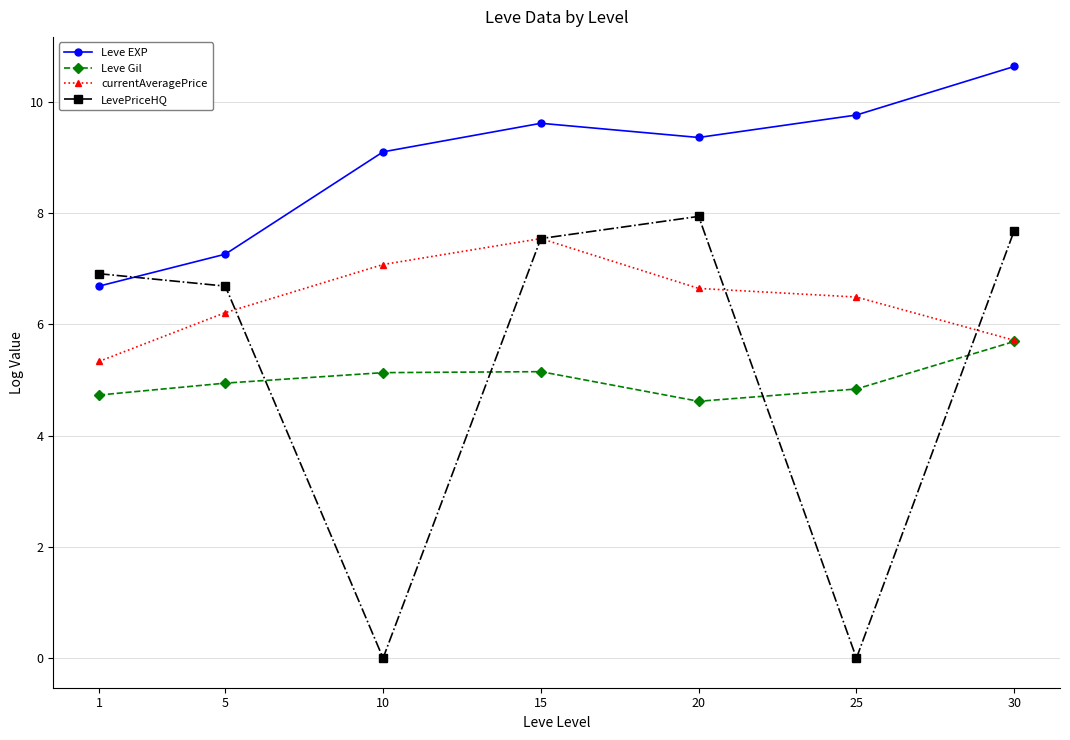

How many values in the currentAveragePrice series exceed 6?

5